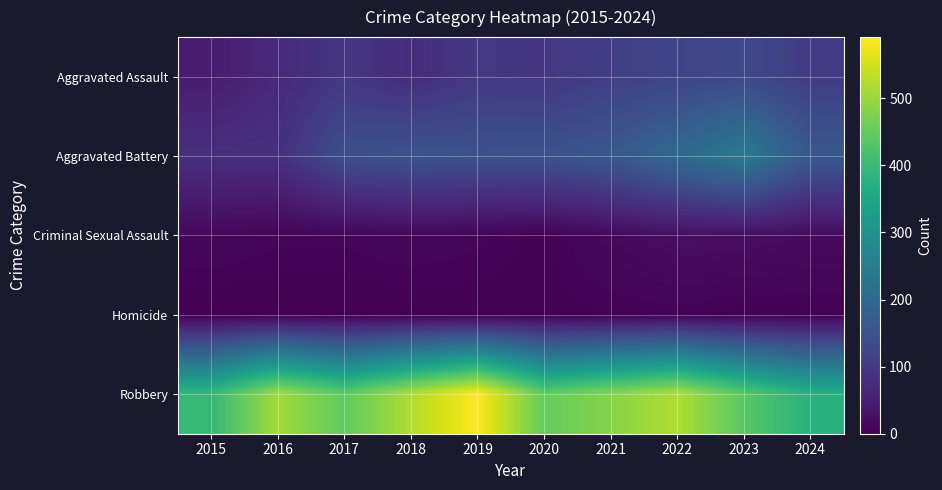

Which series has the largest range (max minus min)?

Robbery